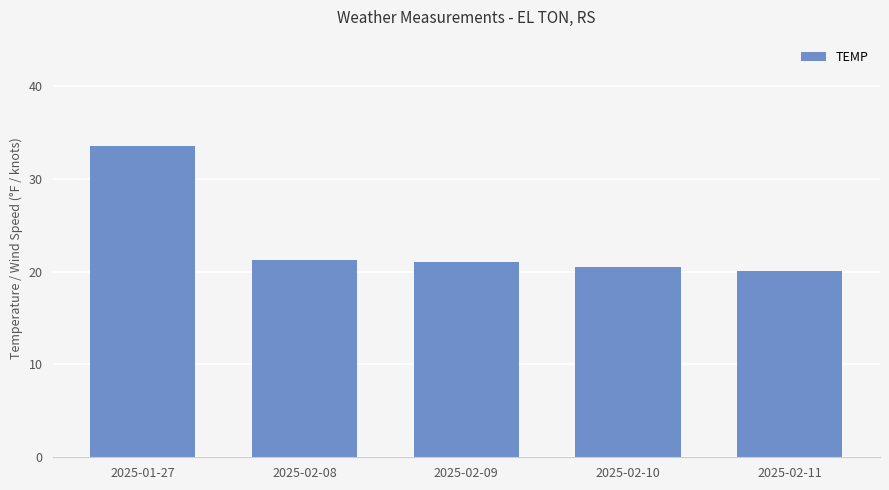

At which label does the data first exceed 21?

2025-01-27